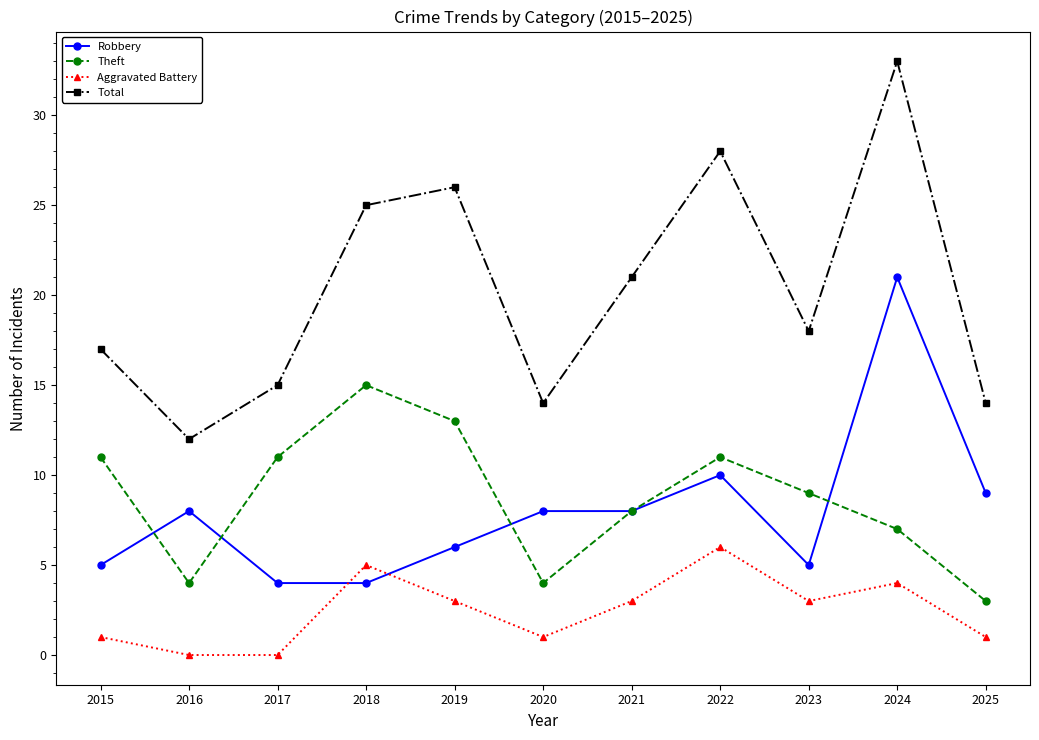

What are all the series names shown in the legend?

Robbery, Theft, Aggravated Battery, Total